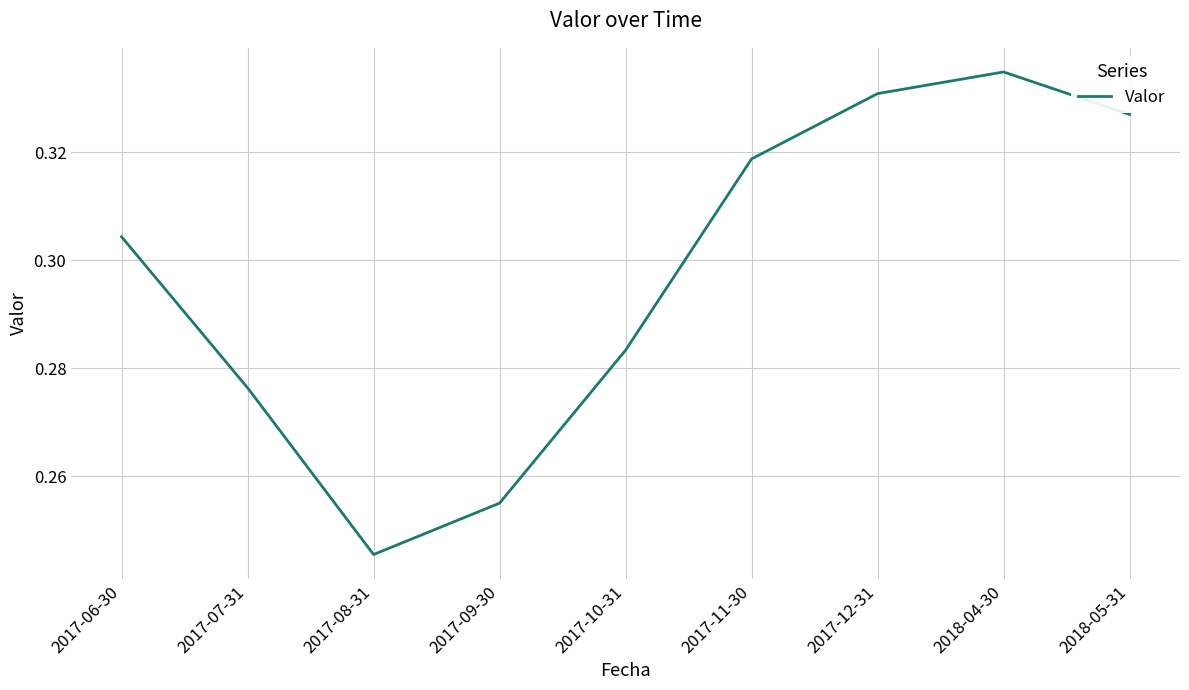

True or false: the data has more than 2 interior local peaks.

False